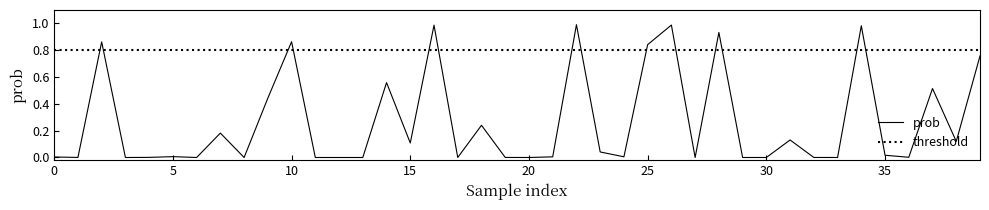

Which series has the largest range (max minus min)?

prob